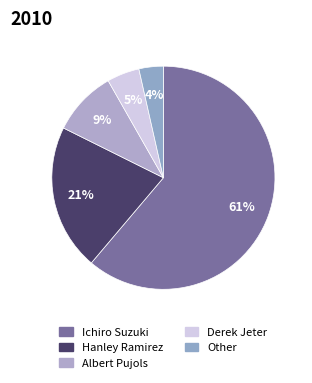

Which slice is the largest?

Ichiro Suzuki